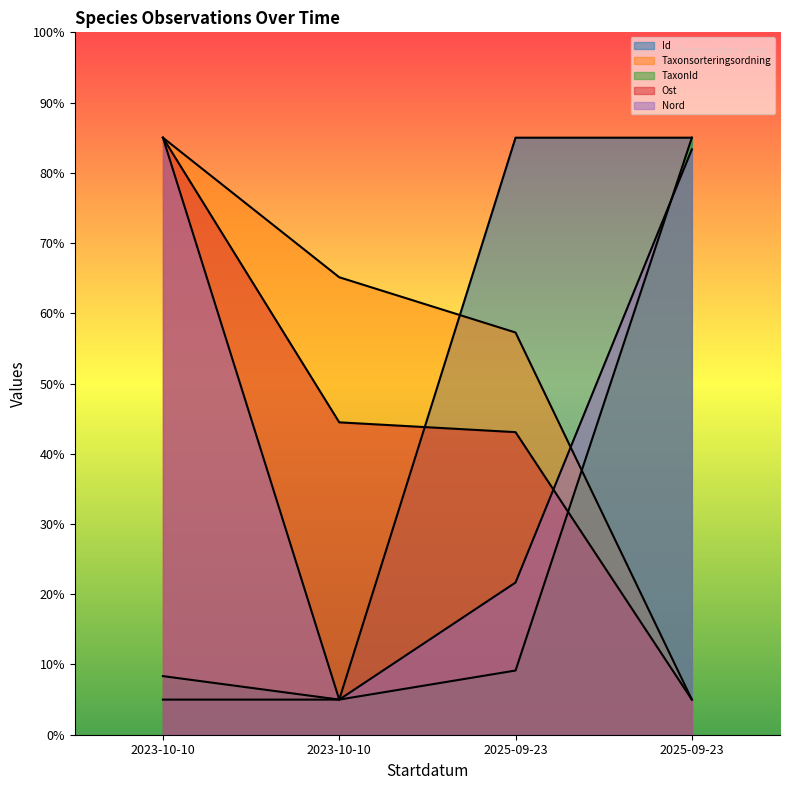

Rank the categories by Id value from highest to lowest.

2025-09-23, 2025-09-23, 2023-10-10, 2023-10-10